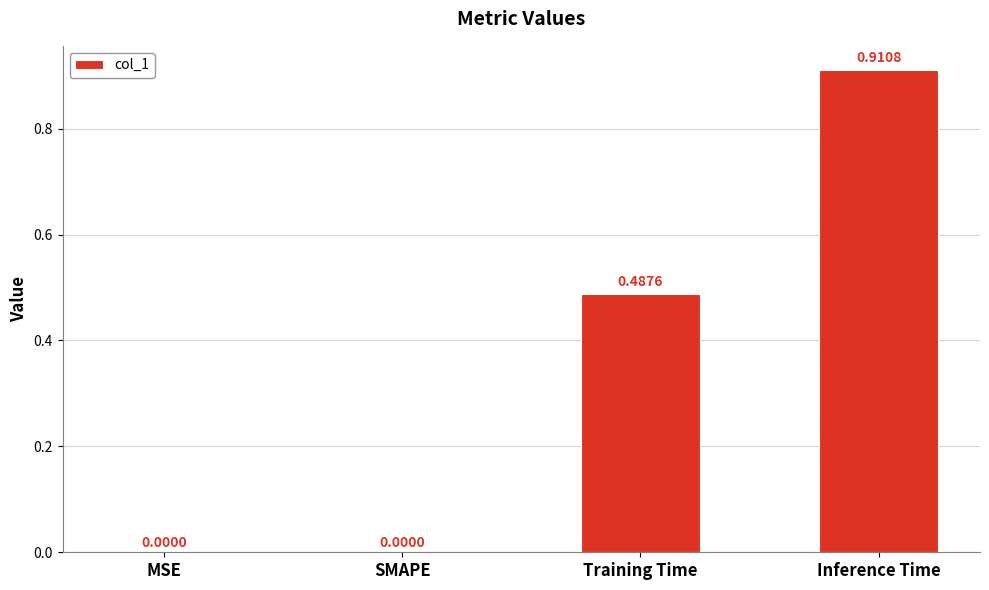

Is it true that the value at SMAPE is 0.3?

False